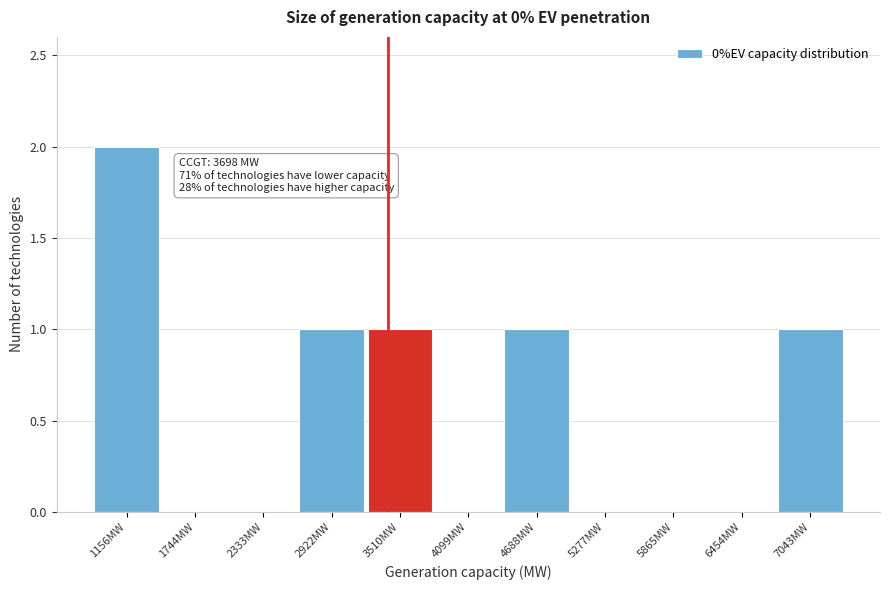

Reading right to left, transcribe all the data shown in this chart.

7043MW=1	6454MW=0	5865MW=0	5277MW=0	4688MW=1	4099MW=0	3510MW=1	2922MW=1	2333MW=0	1744MW=0	1156MW=2